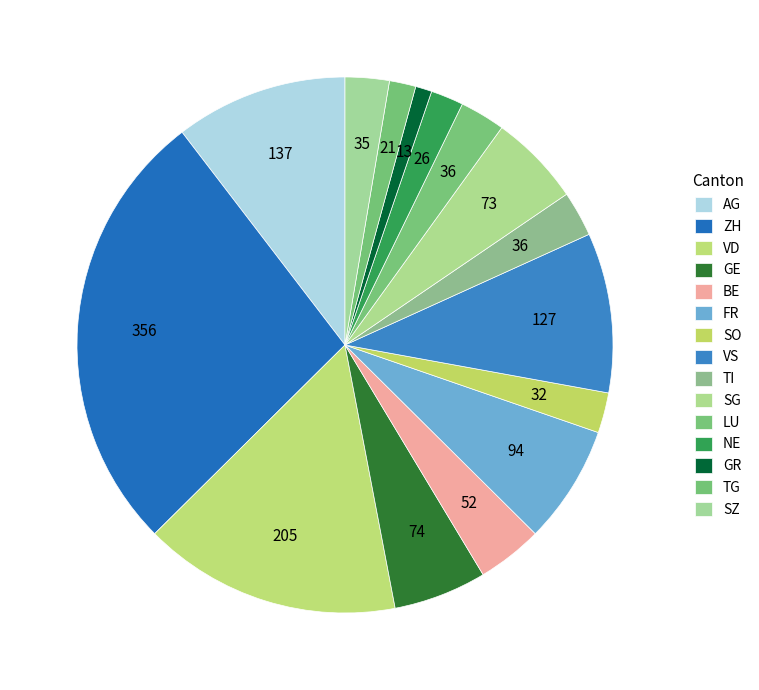

Is BE the majority of the pie?

No